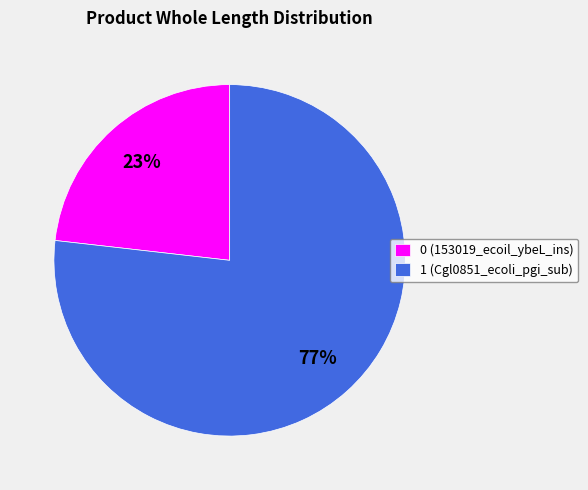

What is the majority slice?

1